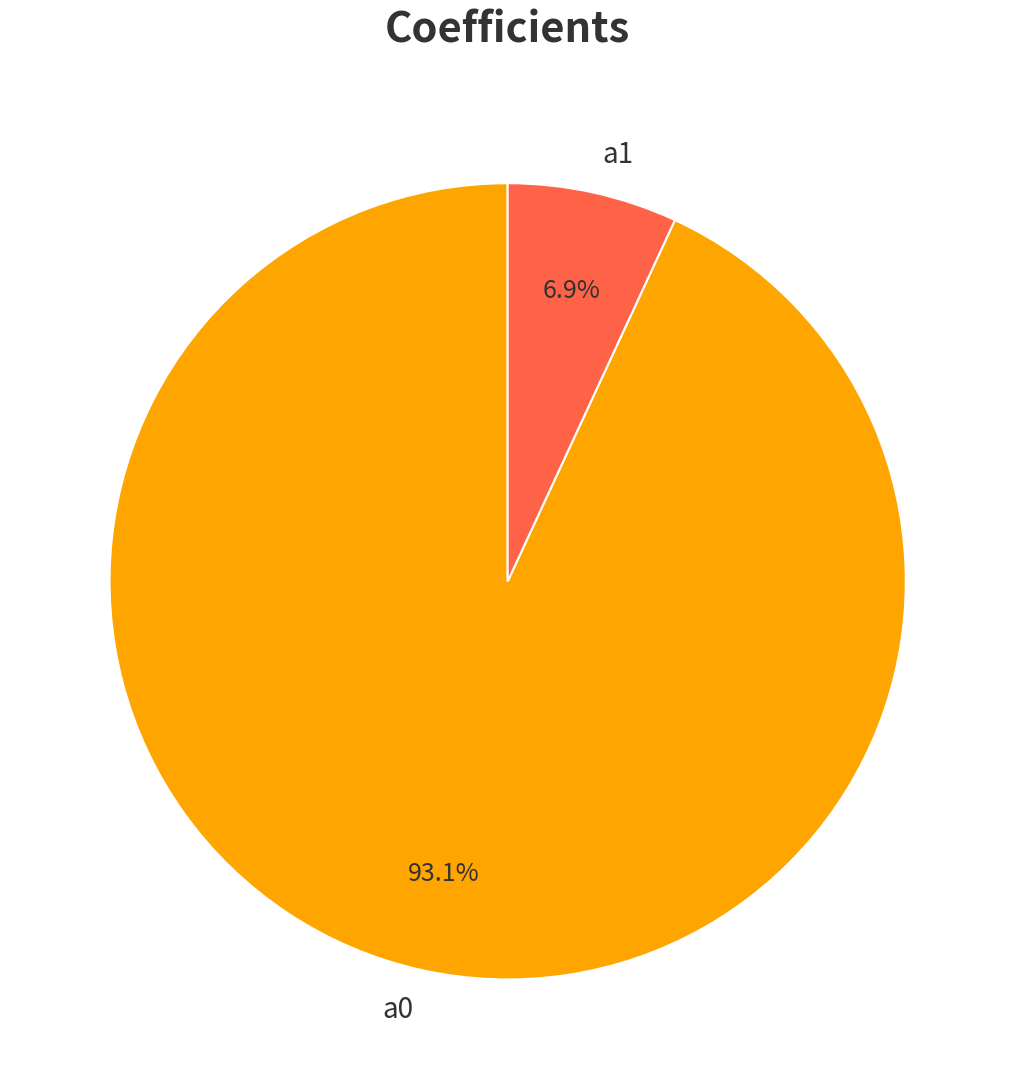

To the nearest percent, what percentage of the pie is a0?

93%